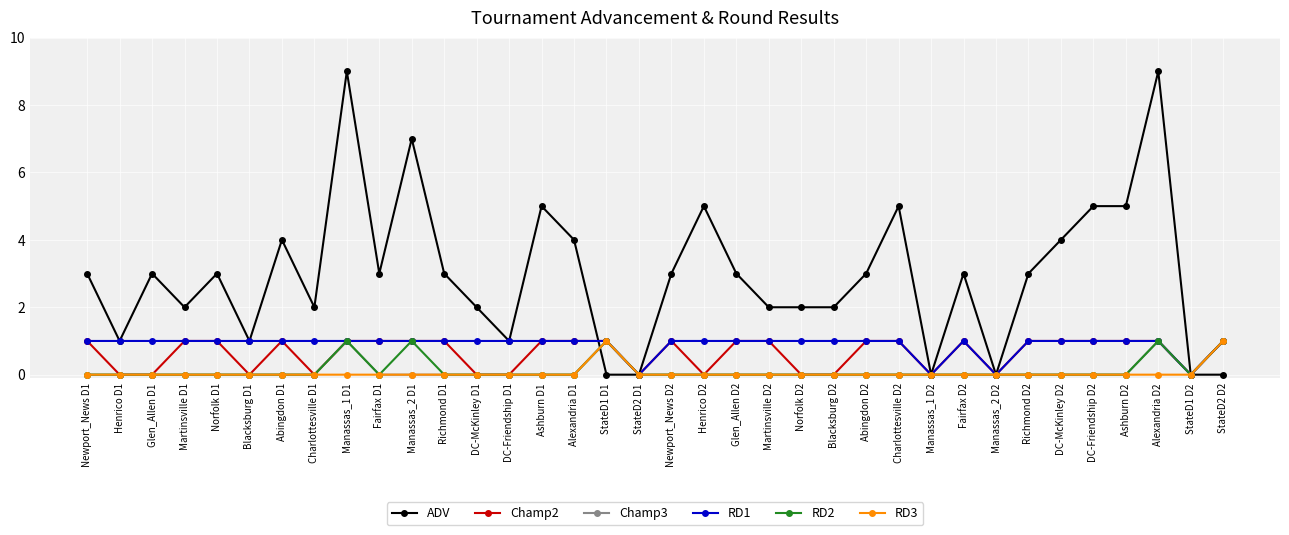

The RD2 series shows 0 at Glen_Allen D1. True or false?

True